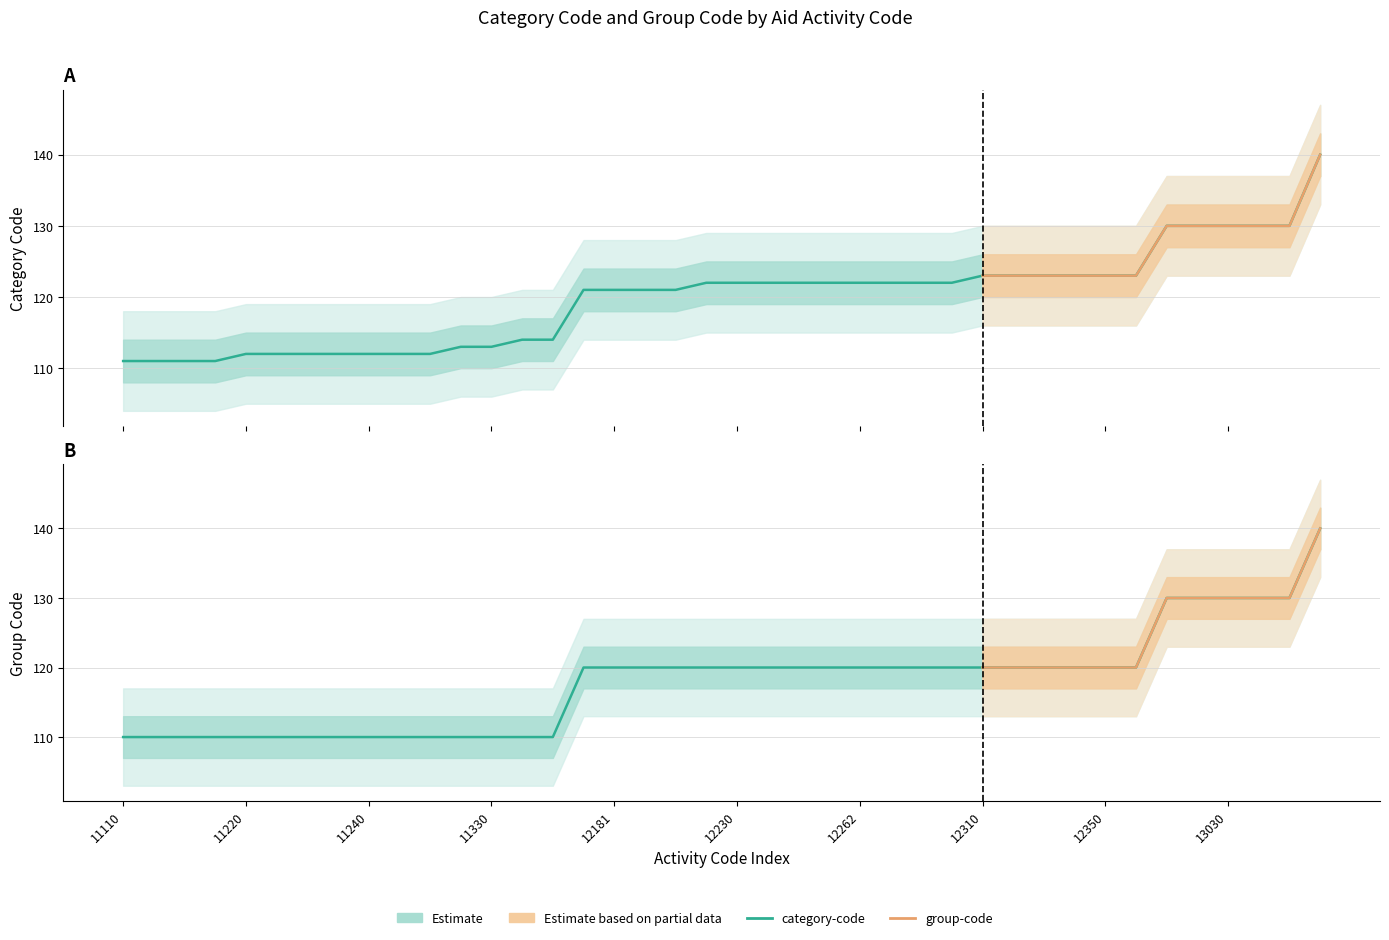

What is the spread (max minus min) of values at 11320?

3